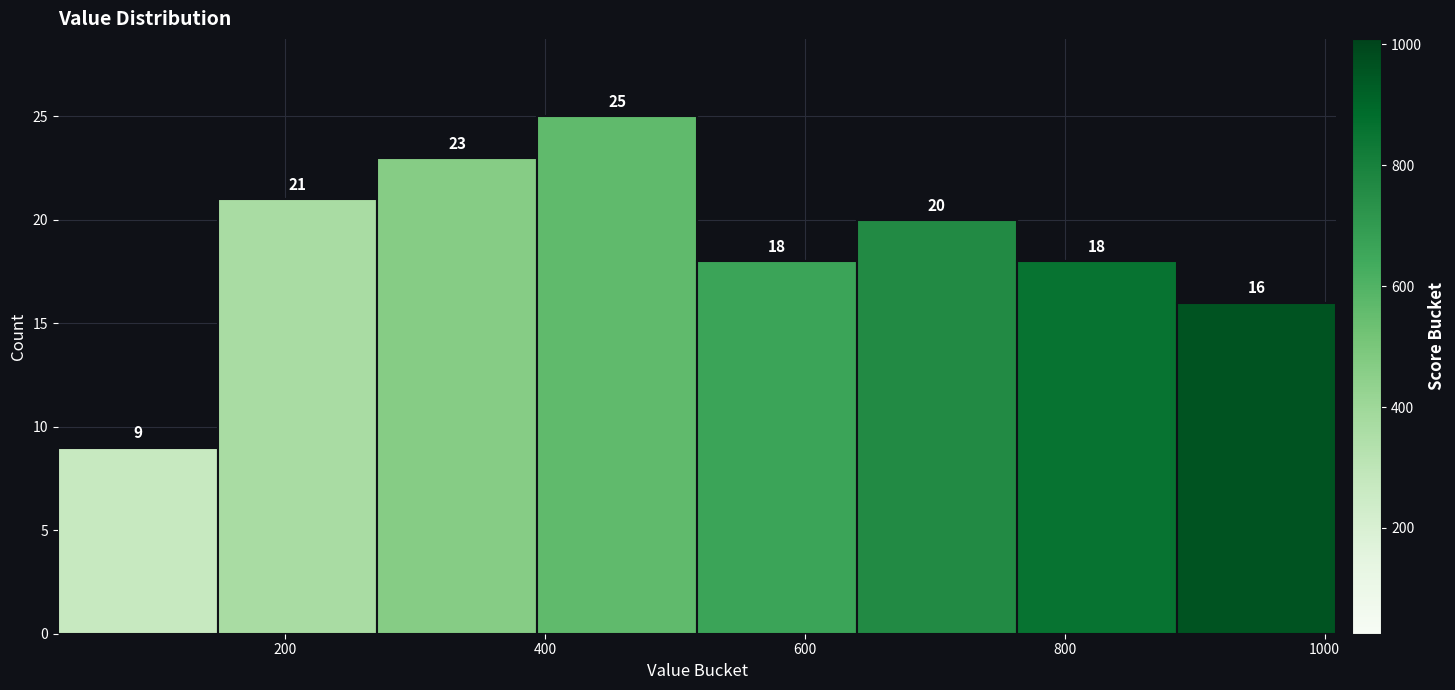

Reading left to right, list every bar in this chart as the range it spans on the x-axis followed by its height. The bar edges are not printed on the chart, so give them approximately, as read against the axis.

20 to 140: 9
140 to 280: 21
280 to 400: 23
400 to 520: 25
520 to 640: 18
640 to 760: 20
760 to 880: 18
880 to 1000: 16